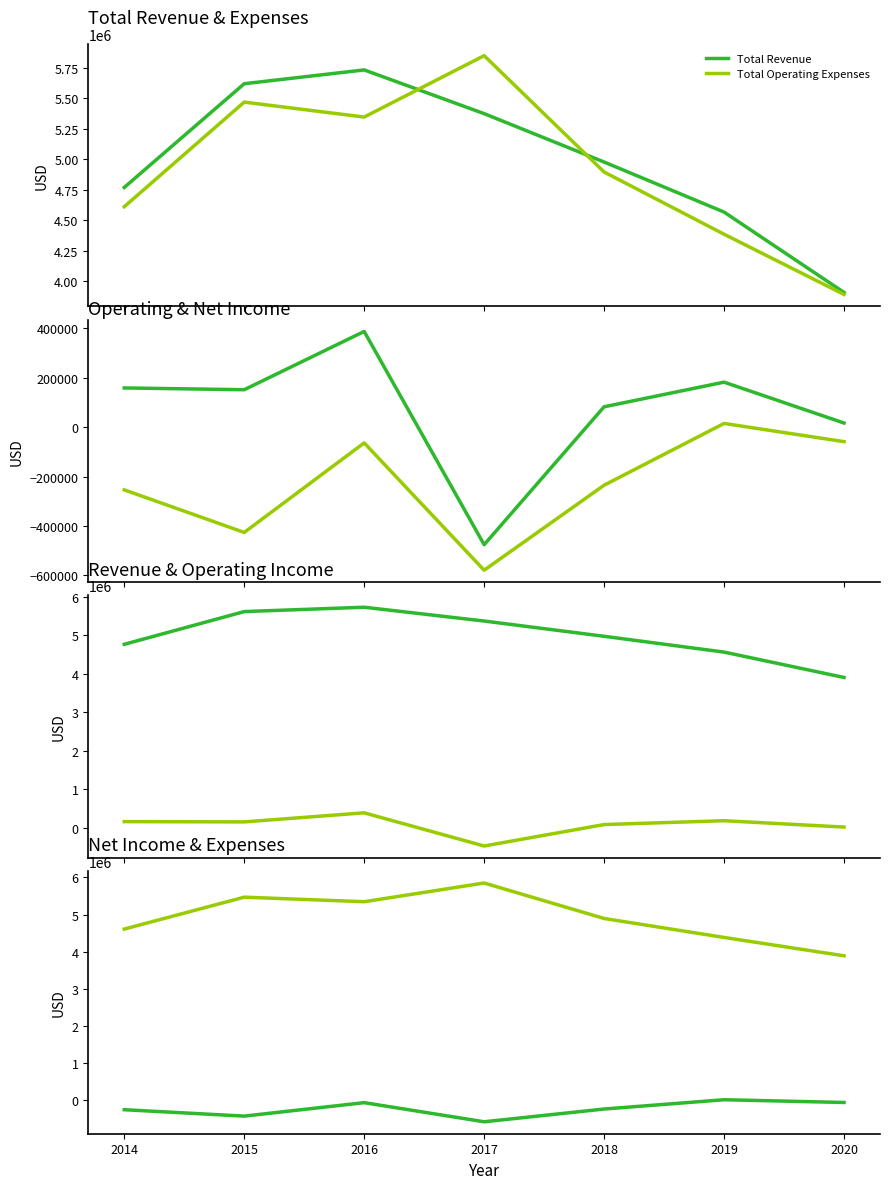

Where is Total Revenue nearest to the value 4819300?

2014